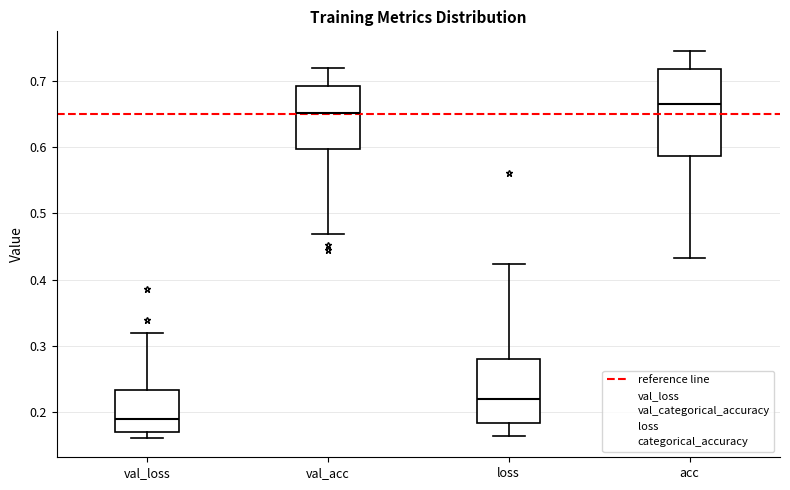

Where is the upper edge of the box for val_acc on the y-axis? The values are not printed on the chart, so give them approximately, as read against the axis.

0.69